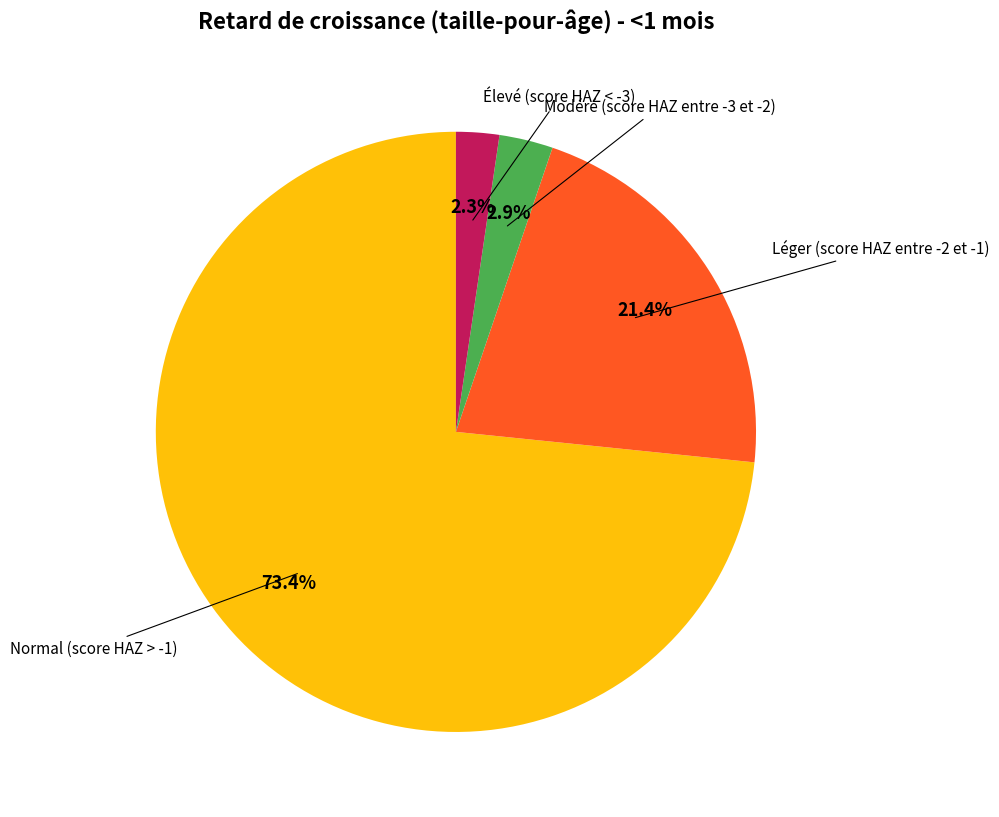

How many segments does this pie chart have?

4